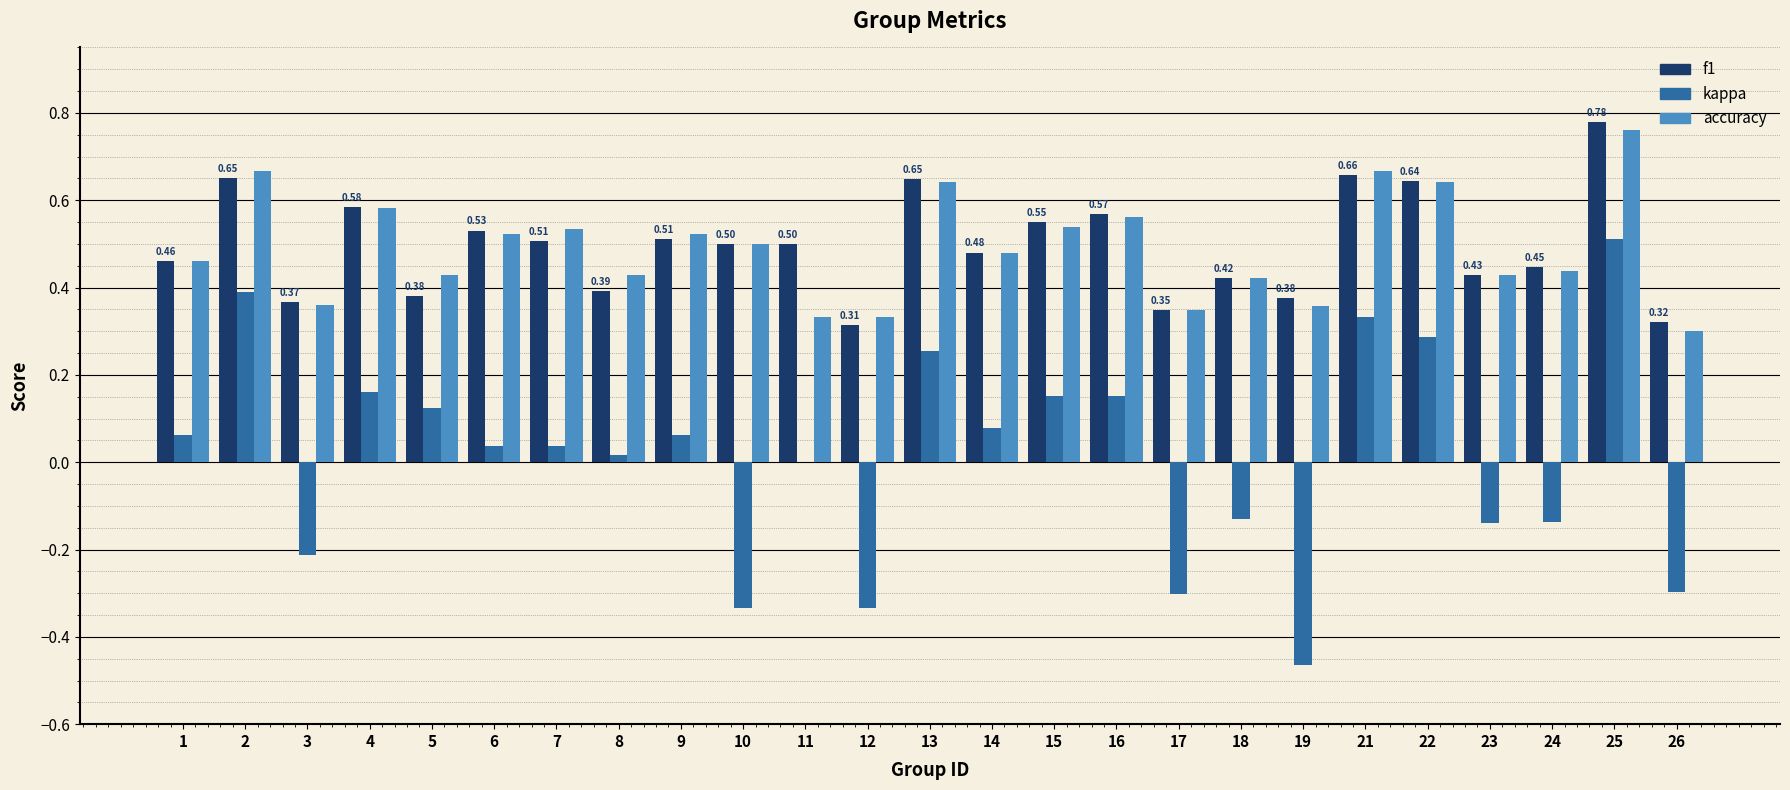

How many groups of bars are there?

25